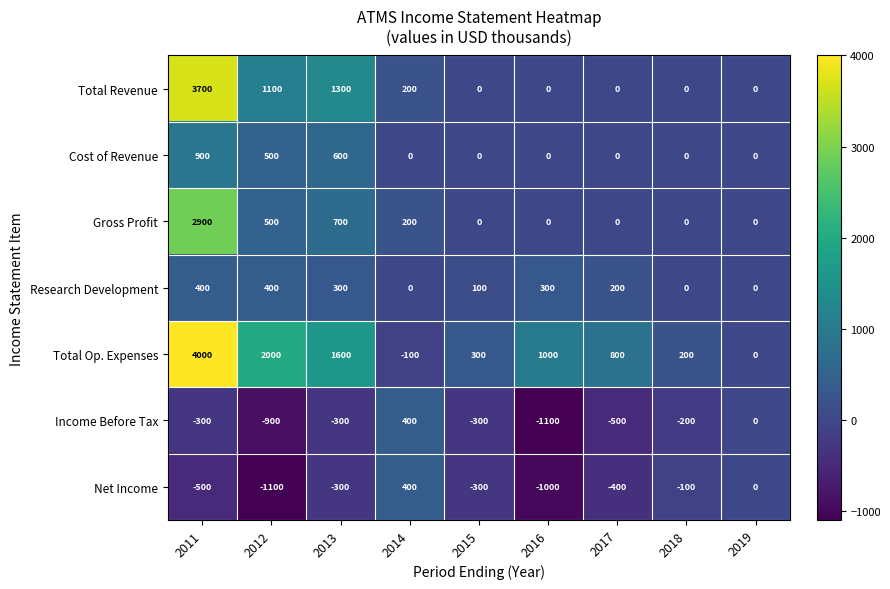

At which category is the sum across all series the highest?

2011